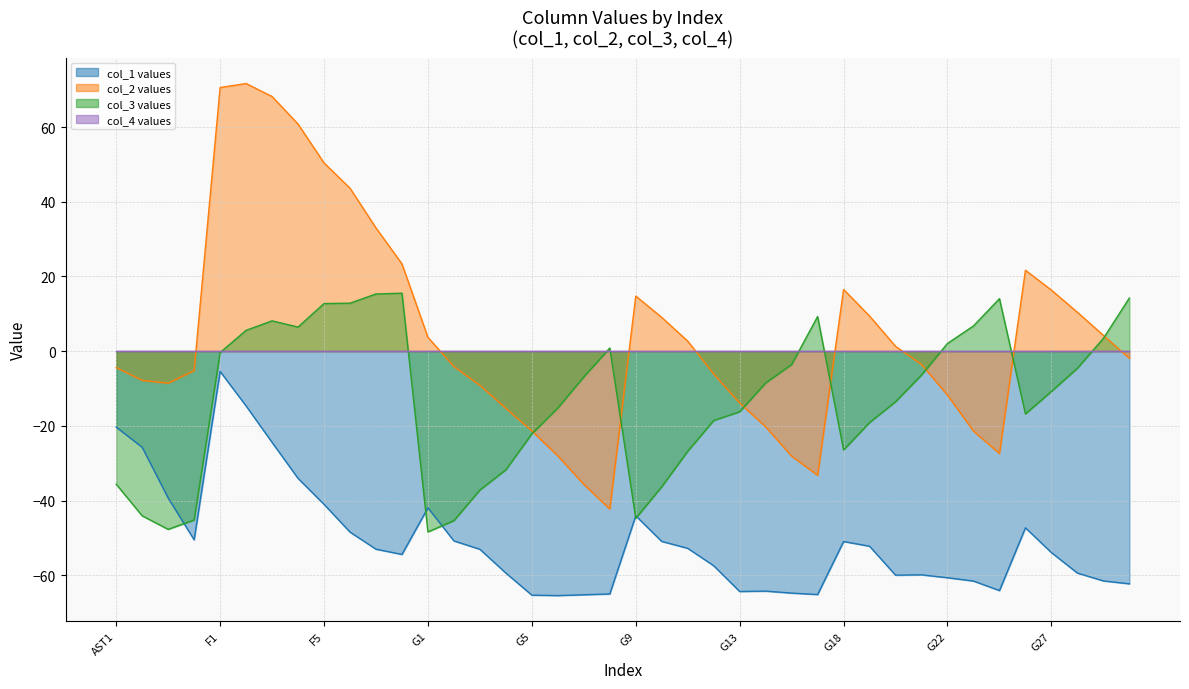

Is it true that col_3 equals -22.3 at G20?

False